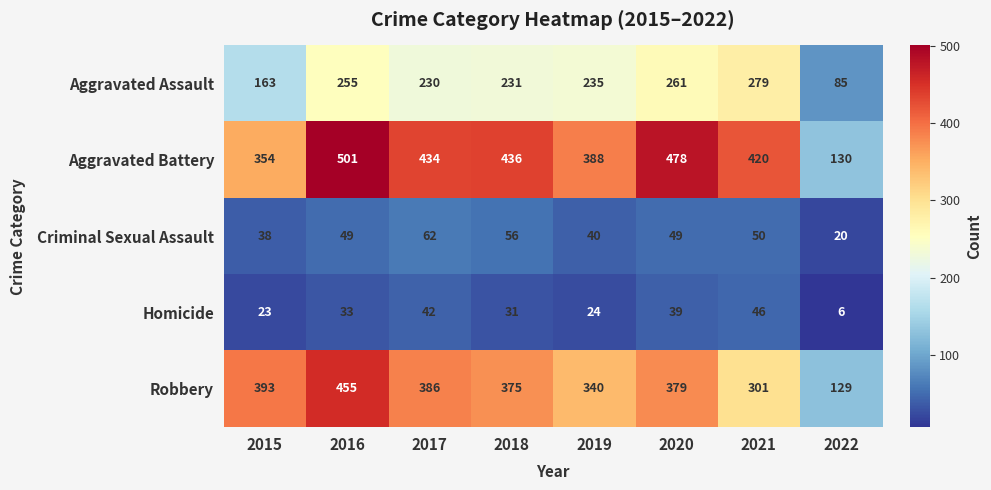

The value of Aggravated Battery at 2021 is 215. True or false?

False